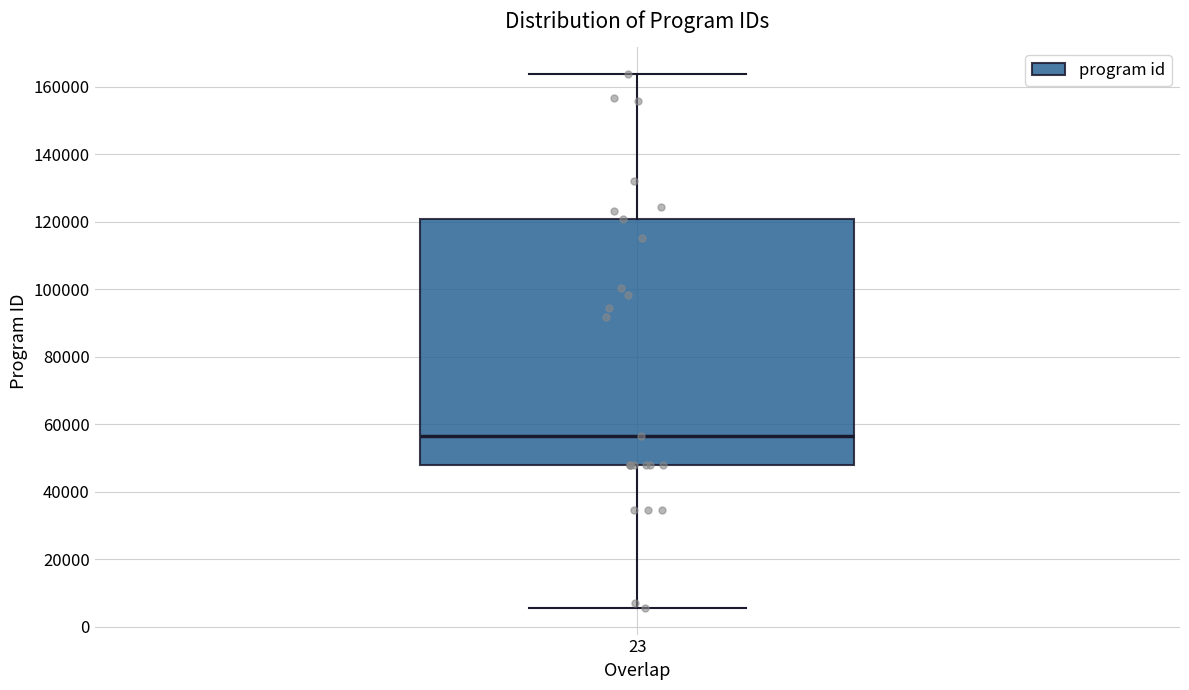

Where does the upper whisker of the box at x = 23 end on the y-axis? The values are not printed on the chart, so give them approximately, as read against the axis.

164000